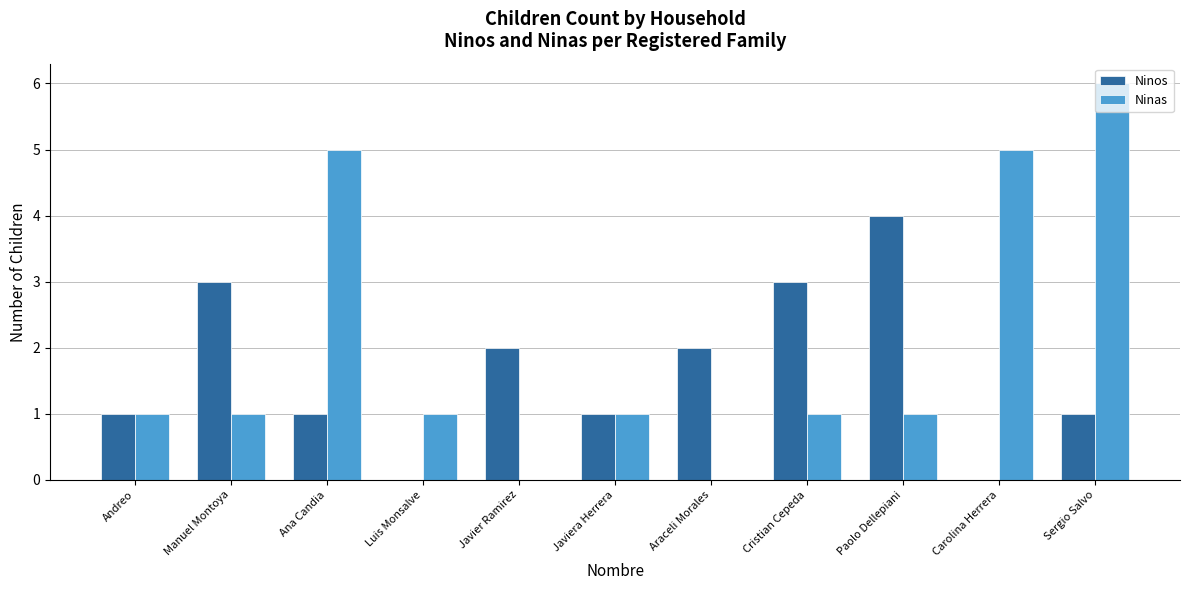

How many groups of bars are there?

11